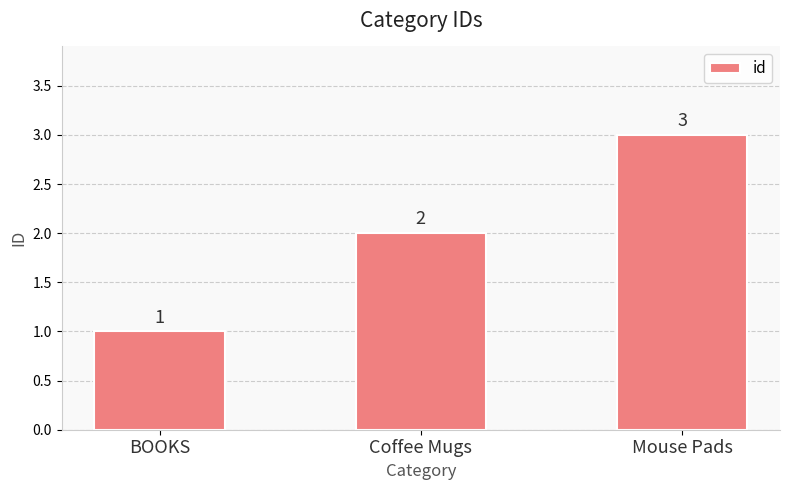

What is the change in value from BOOKS to Coffee Mugs?

+1